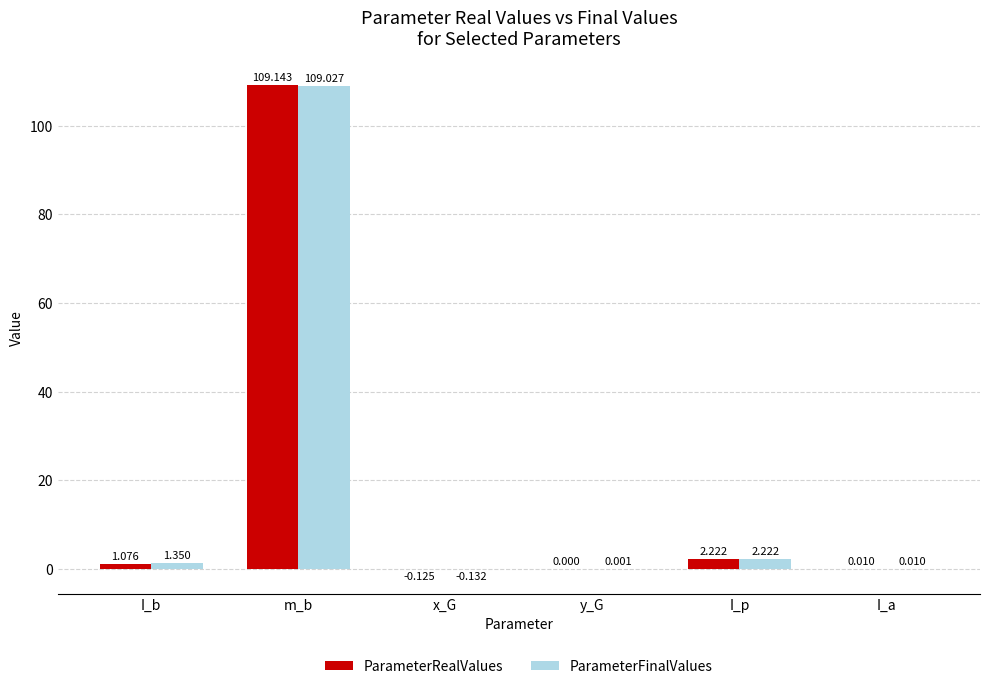

How many data points in ParameterRealValues are above 1?

3